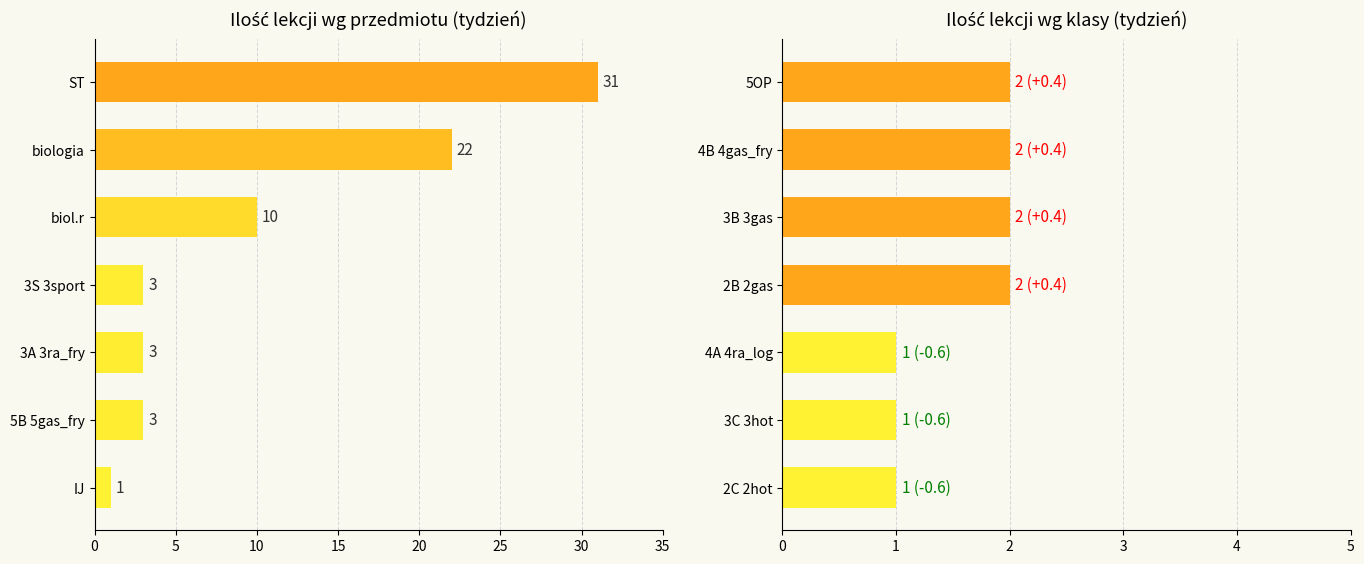

Between 4A 4ra_log and 3C 3hot, which is larger?

4A 4ra_log